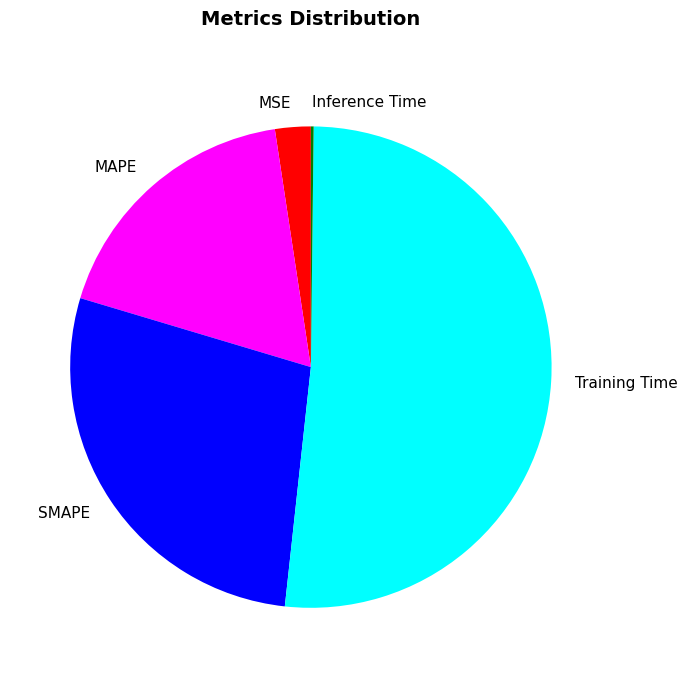

Does Training Time account for over 50% of the chart?

Yes